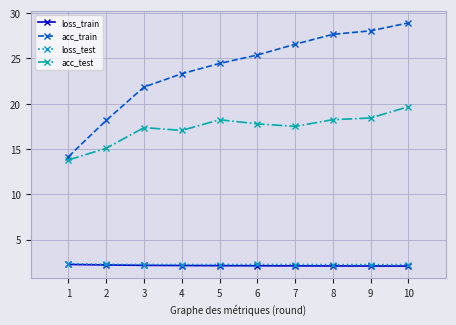

Where does the acc_train series first go above 25?

6